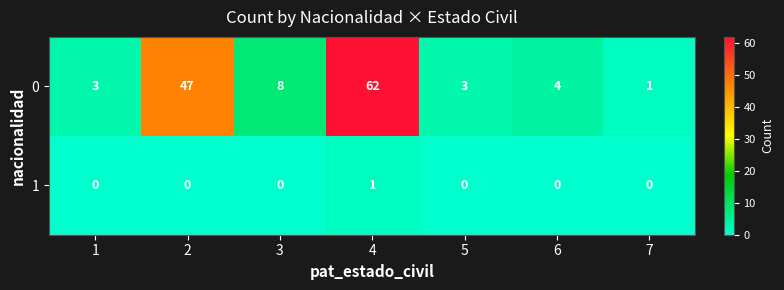

Rank the series by their maximum value, from lowest to highest.

1, 0